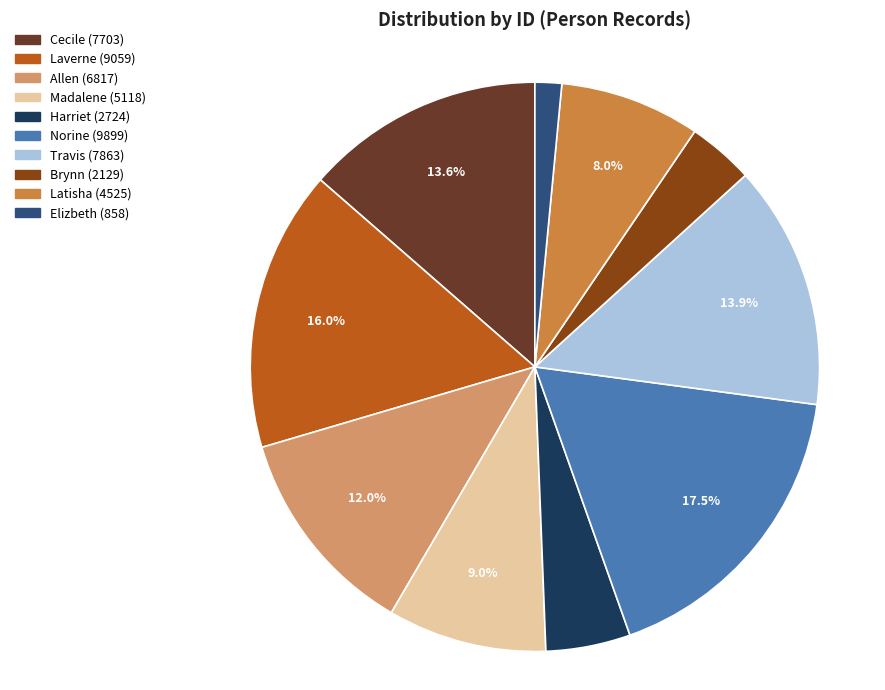

True or false: Harriet accounts for 5% of the total.

True